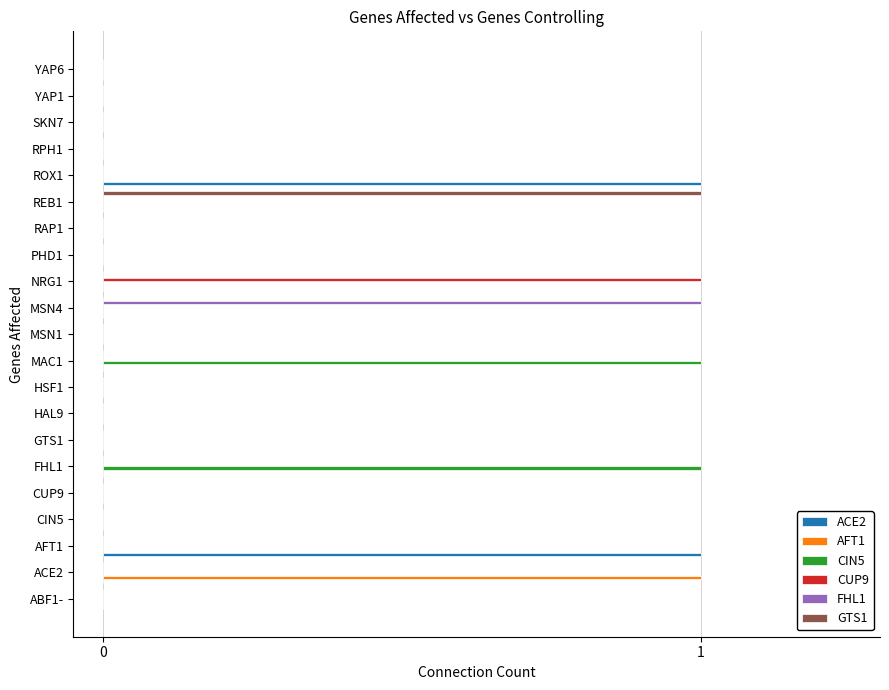

Is it true that CUP9 equals 0 at HSF1?

True